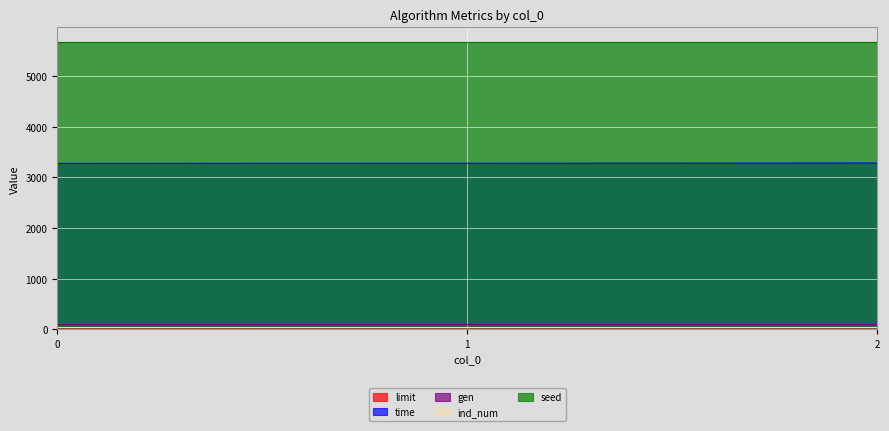

Between 1 and 2, which series saw the biggest shift?

time